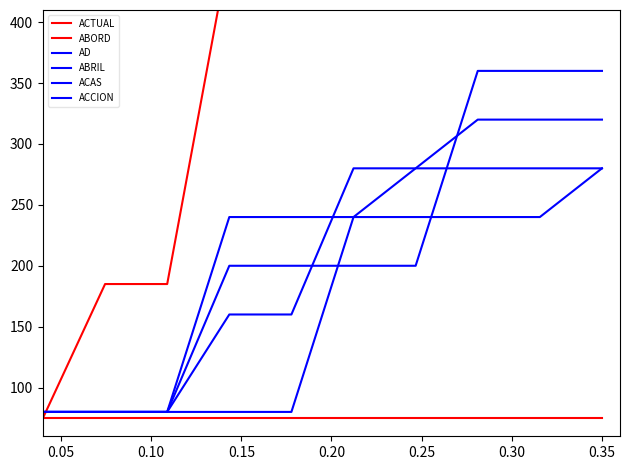

How many data points in AD are above 280?

3